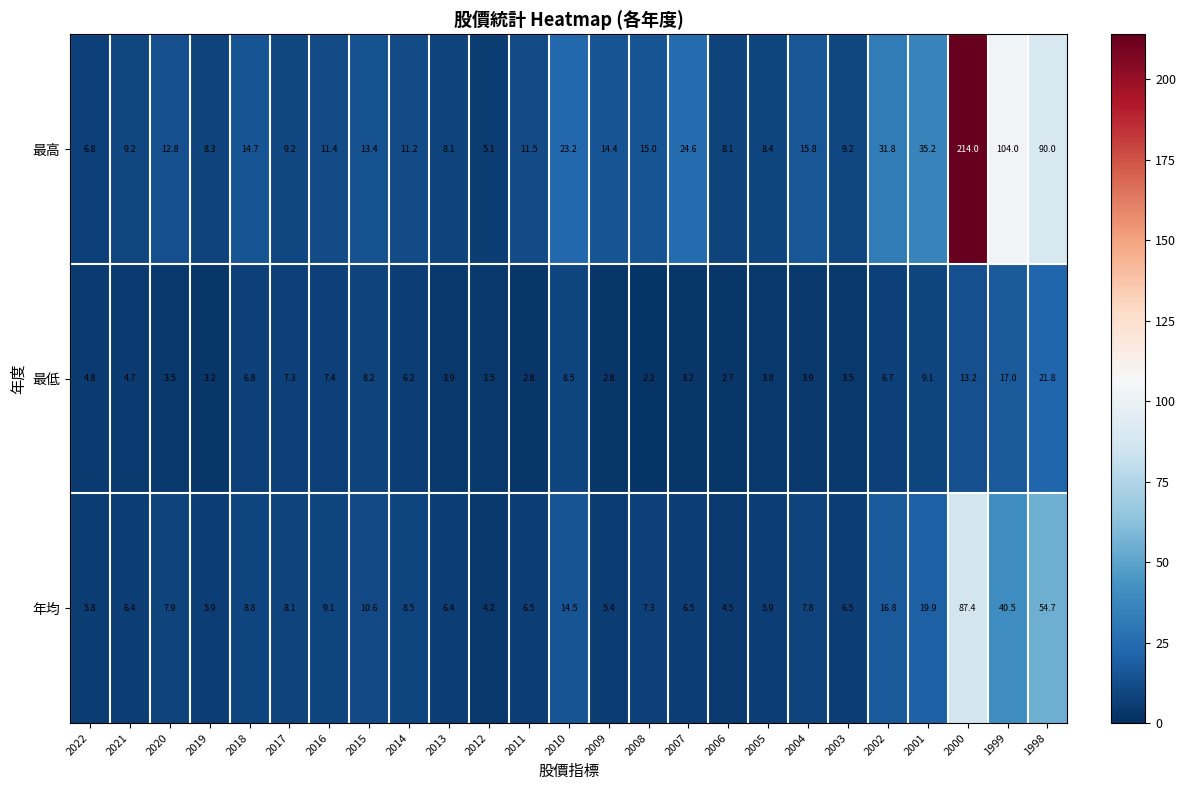

What is the sum of all 年均 values?

365.9